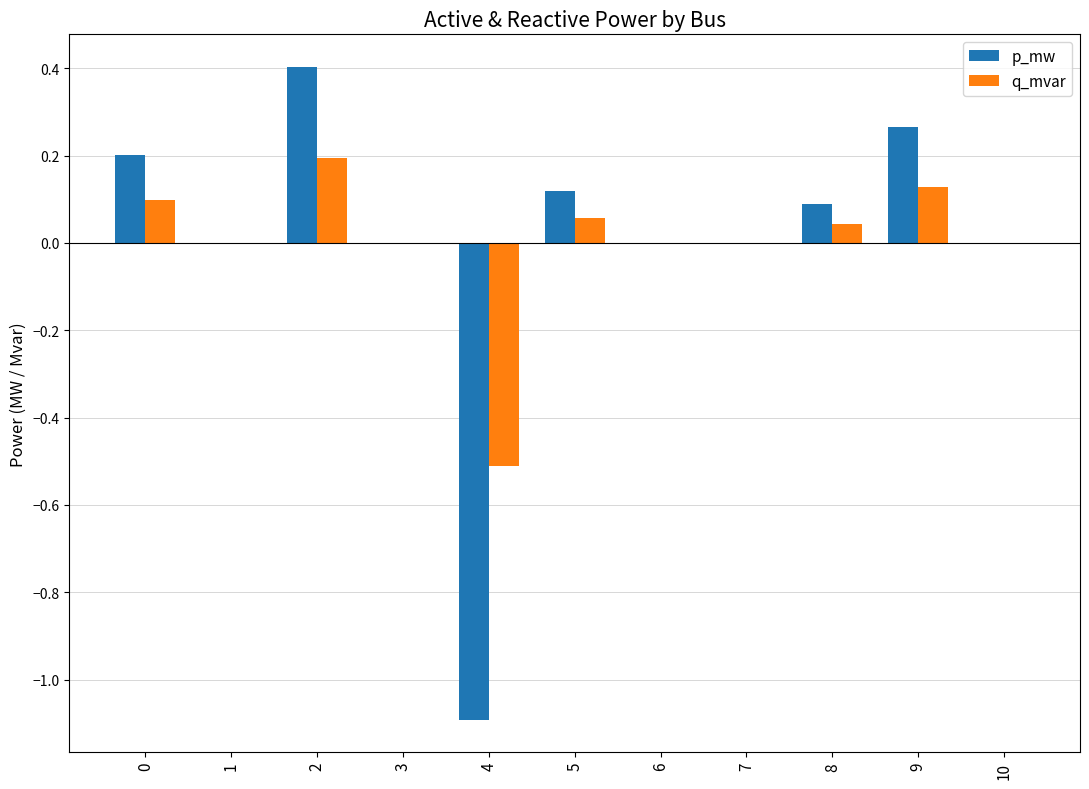

What is the highest value of the p_mw series?

0.4